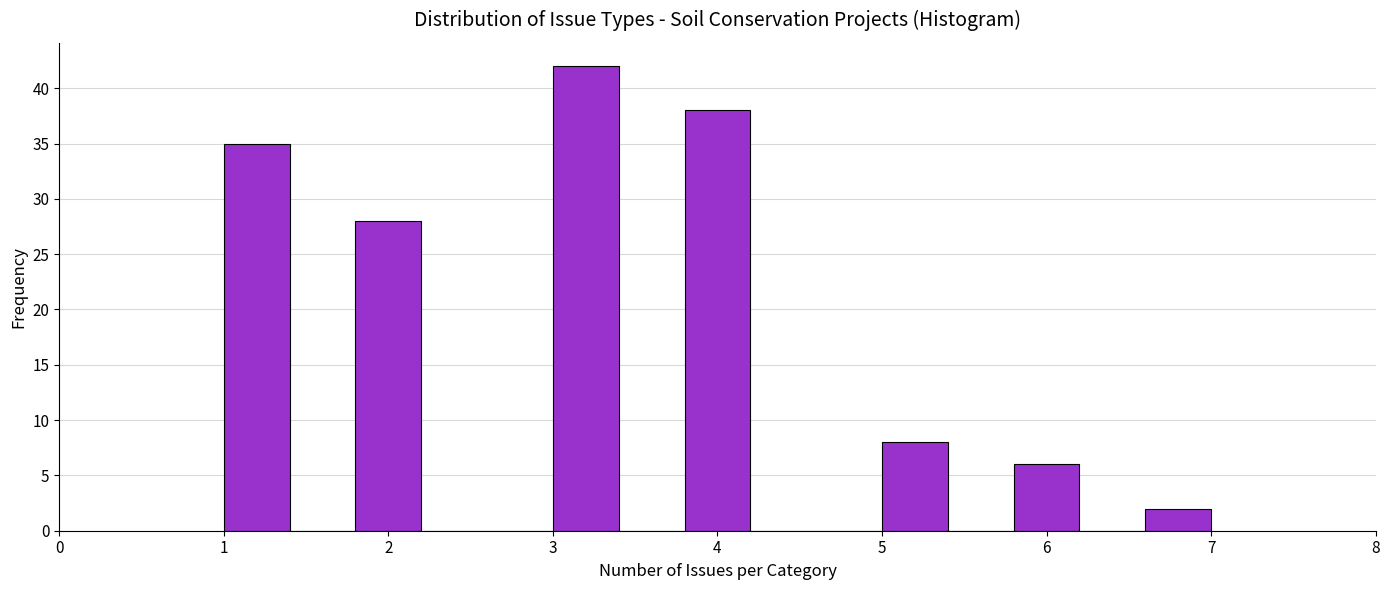

Reading left to right, list every bar in this chart as the range it spans on the x-axis followed by its height. The values are not printed on the chart, so give them approximately, as read against the axis.

1.0 to 1.4: 35
1.4 to 1.8: 0
1.8 to 2.2: 28
2.2 to 2.6: 0
2.6 to 3.0: 0
3.0 to 3.4: 42
3.4 to 3.8: 0
3.8 to 4.2: 38
4.2 to 4.6: 0
4.6 to 5.0: 0
5.0 to 5.4: 8
5.4 to 5.8: 0
5.8 to 6.2: 6
6.2 to 6.6: 0
6.6 to 7.0: 2